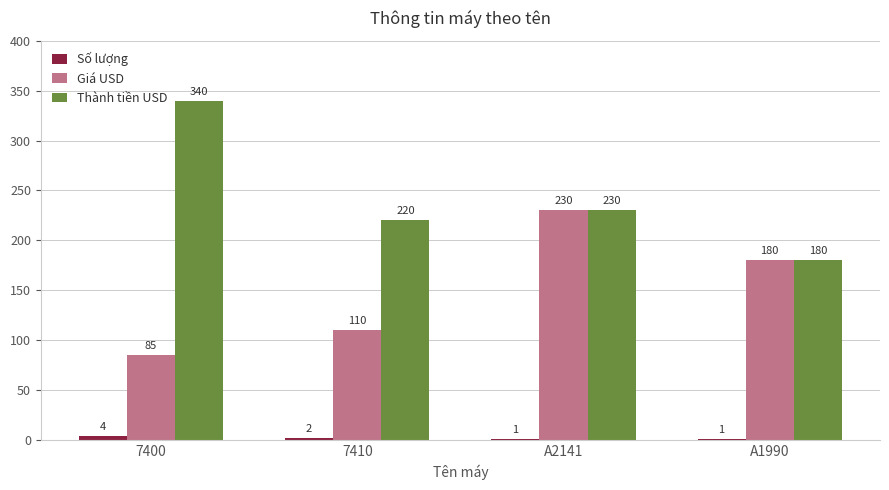

Which category has the highest value across all series?

7400